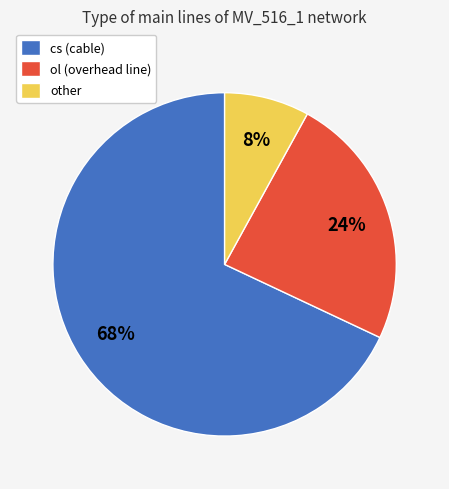

To the nearest percent, what is the combined percentage of cs and ol?

92%